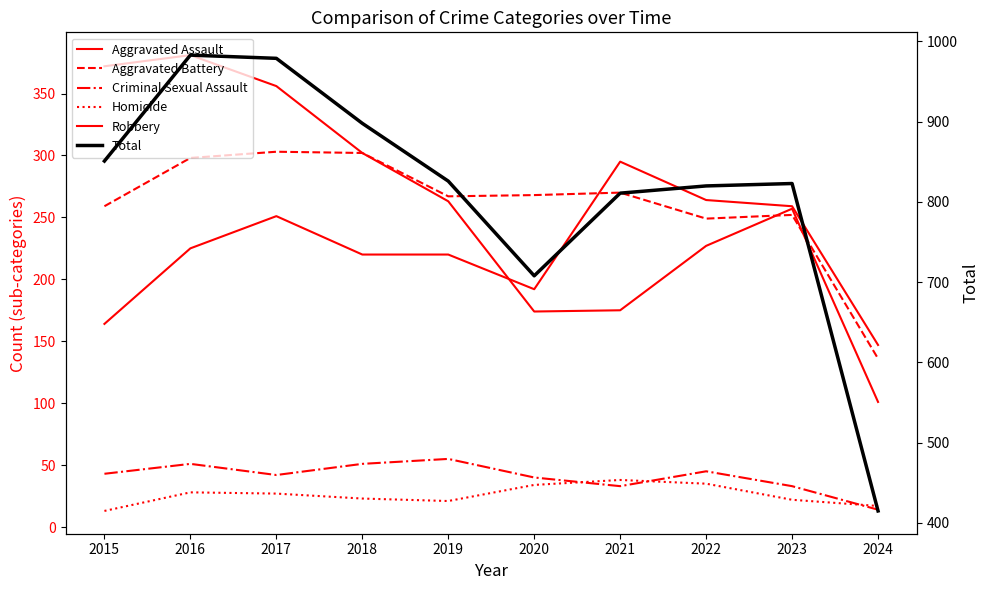

What is the sum of all Total values?

8114